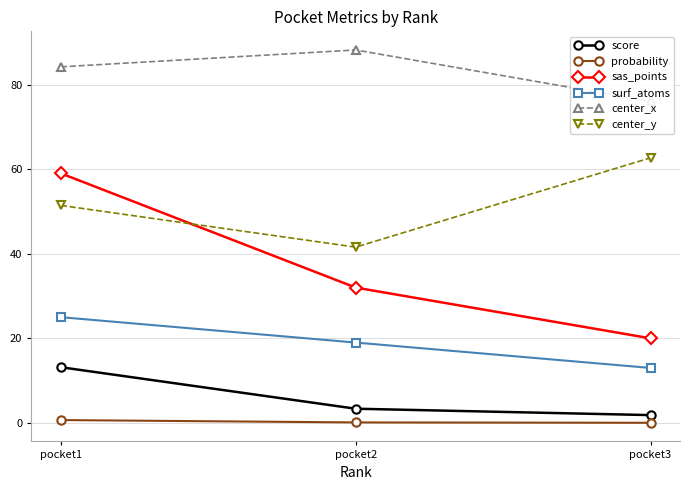

The value of probability at pocket2 is 0.1. True or false?

False